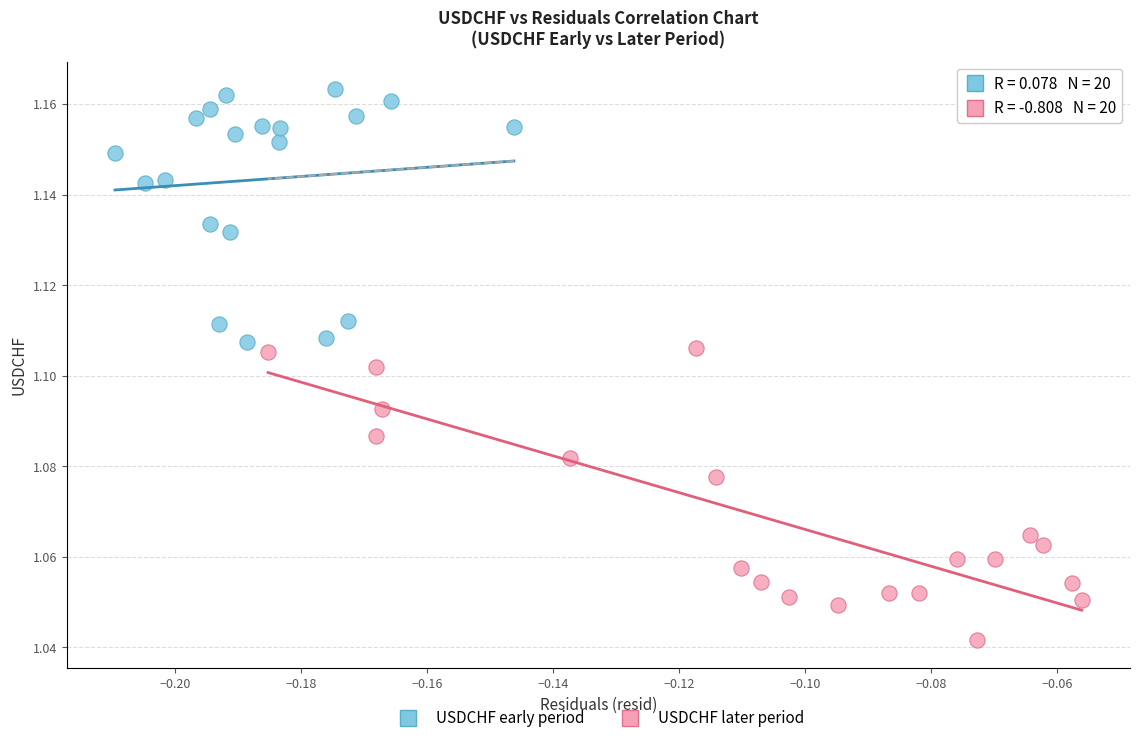

Which series reaches the minimum Y coordinate?

USDCHF later period